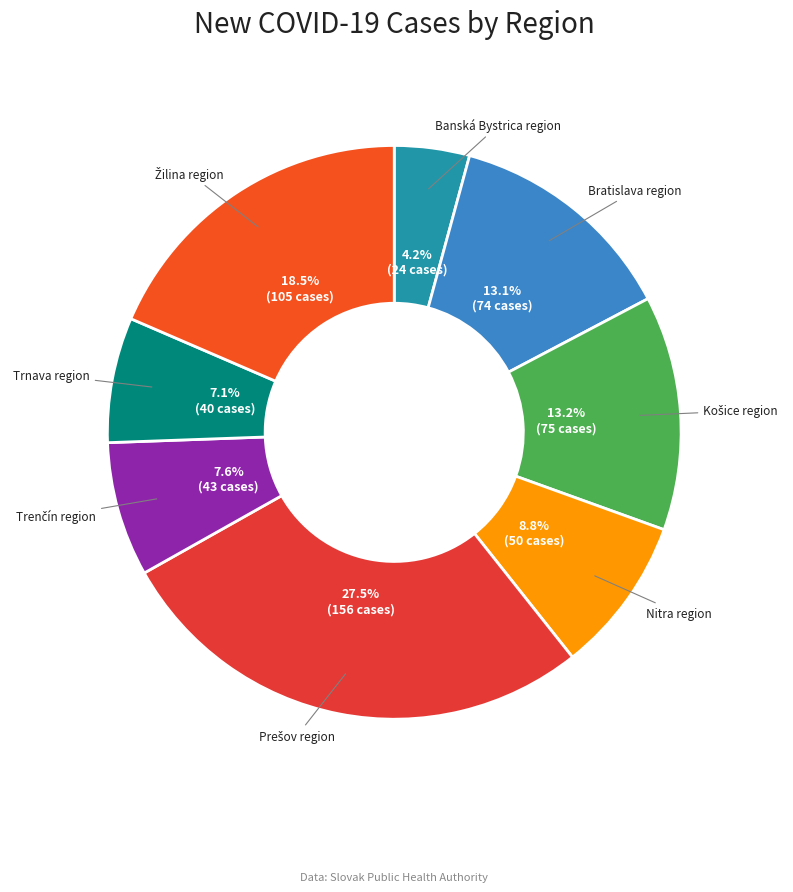

To the nearest percent, what is the average slice percentage?

12%